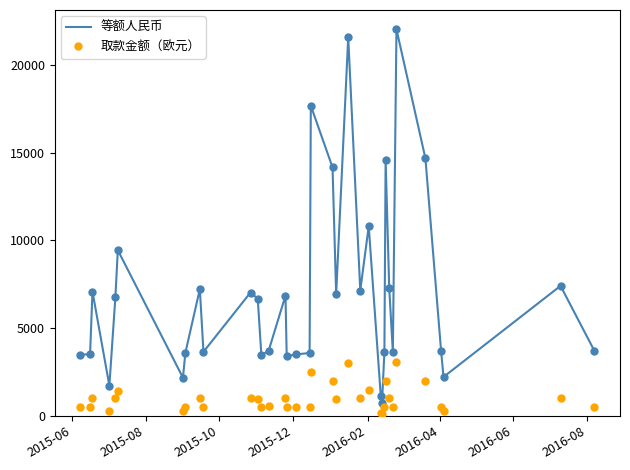

What is the smallest value displayed?

95.0